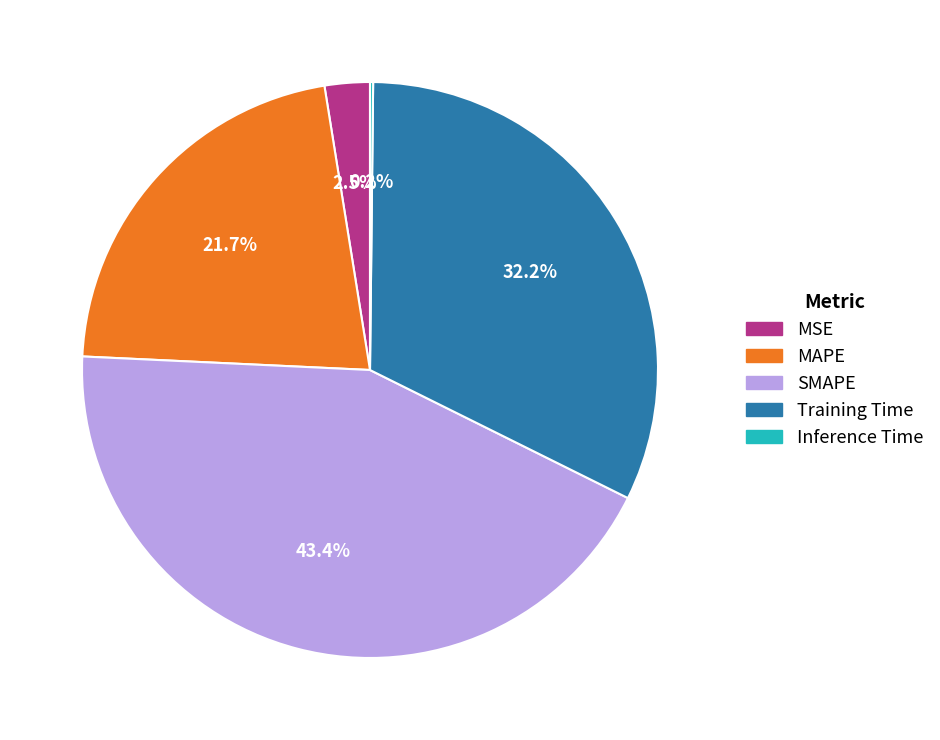

True or false: Training Time accounts for 32% of the total.

True